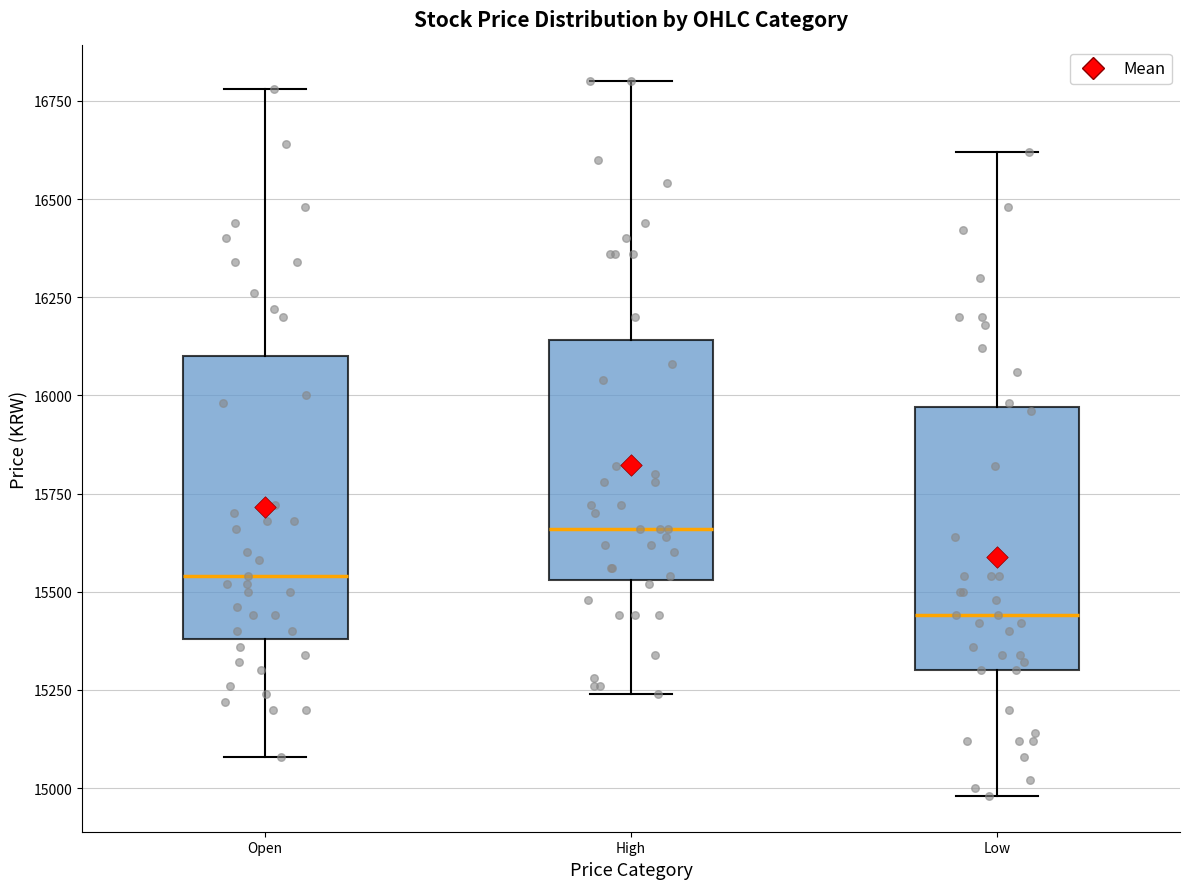

Which box is the tallest, from its lower edge to its upper edge?

Open